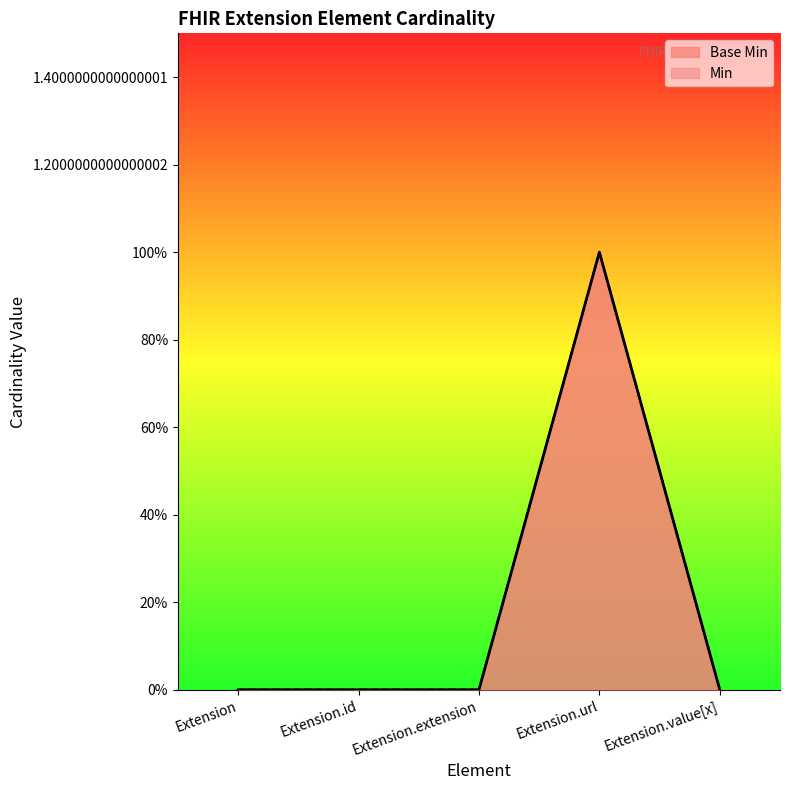

In Base Min, how many points are higher than both neighbors (excluding endpoints)?

1